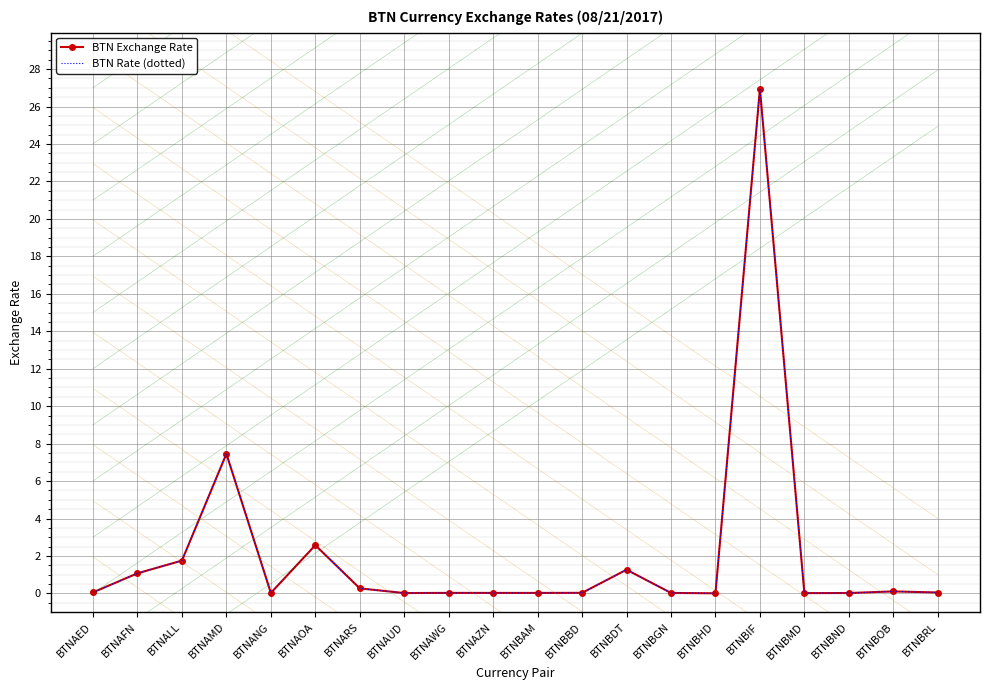

Which series changed the most between BTNAOA and BTNBND?

BTN Exchange Rate